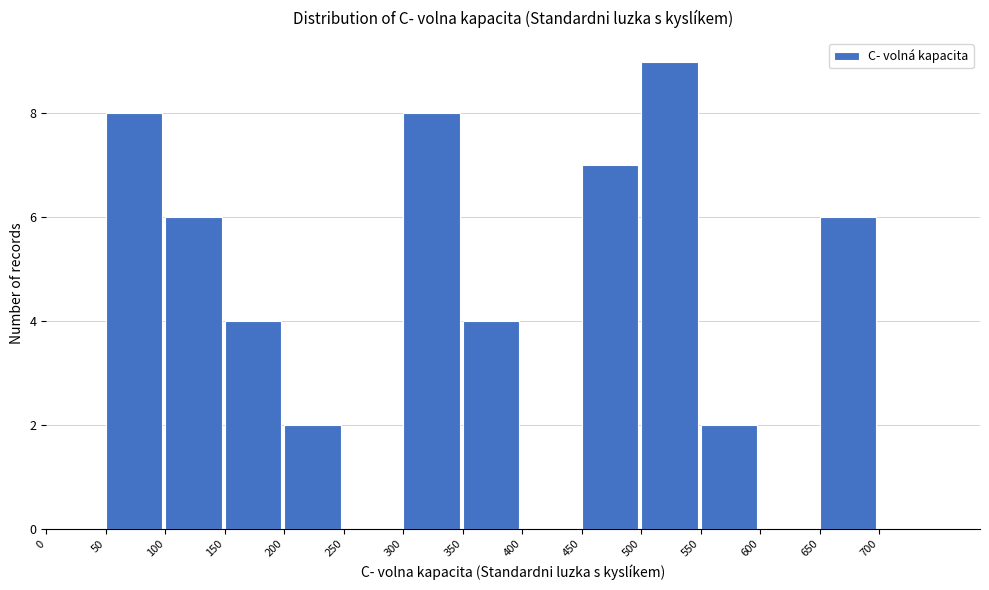

How tall is the bar that spans 550 to 600 on the x-axis? The values are not printed on the chart, so give them approximately, as read against the axis.

2